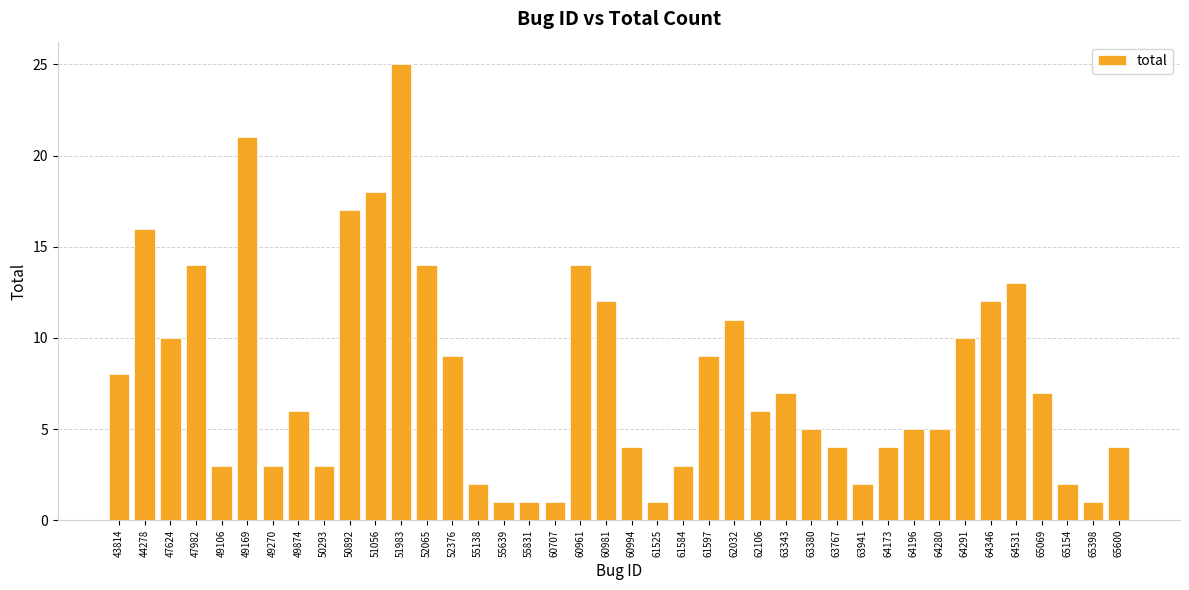

What is the value of the 33rd bar from the left?

5